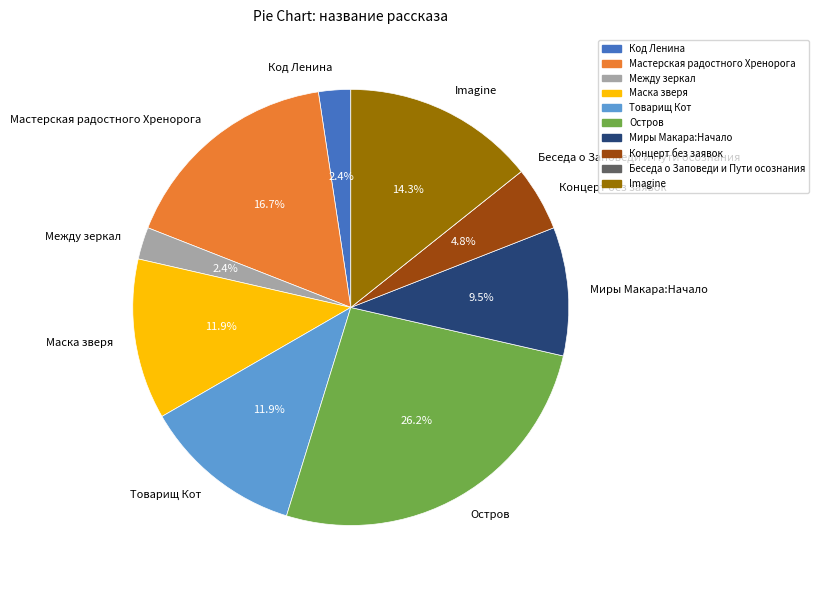

The Концерт без заявок slice represents 11% of the pie. True or false?

False